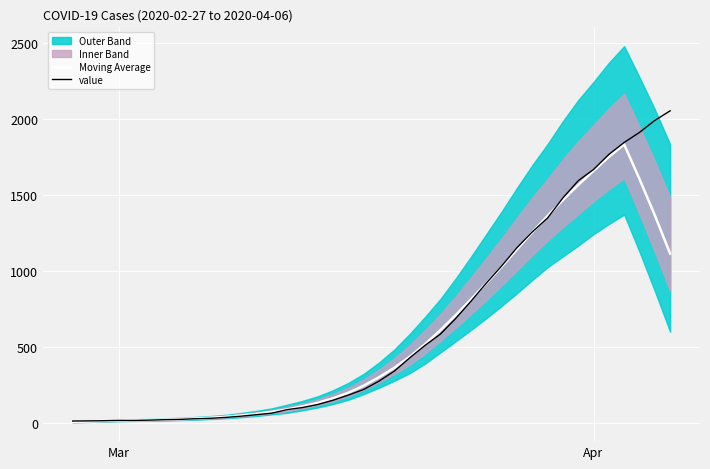

What is the difference between the maximum and minimum values in the value series?

2042.0